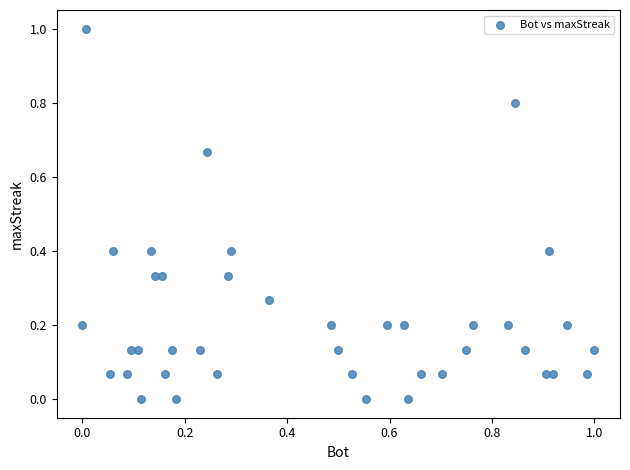

What is the range of Y values (max minus min)?

1.0